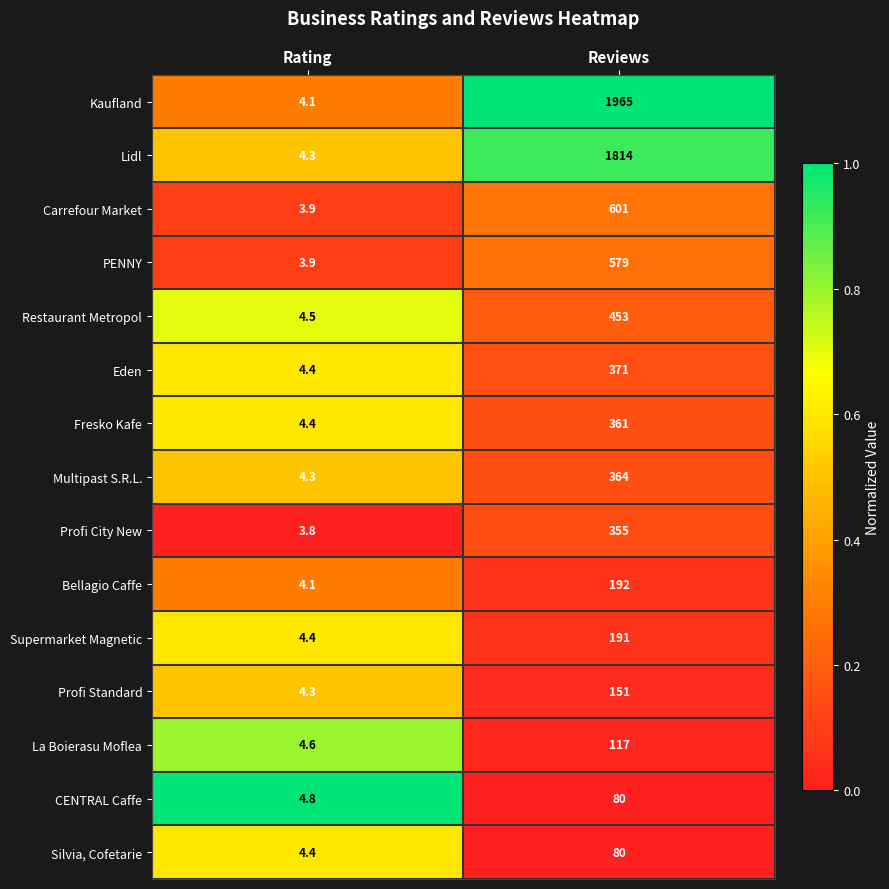

At which category is the sum across all series the highest?

Reviews